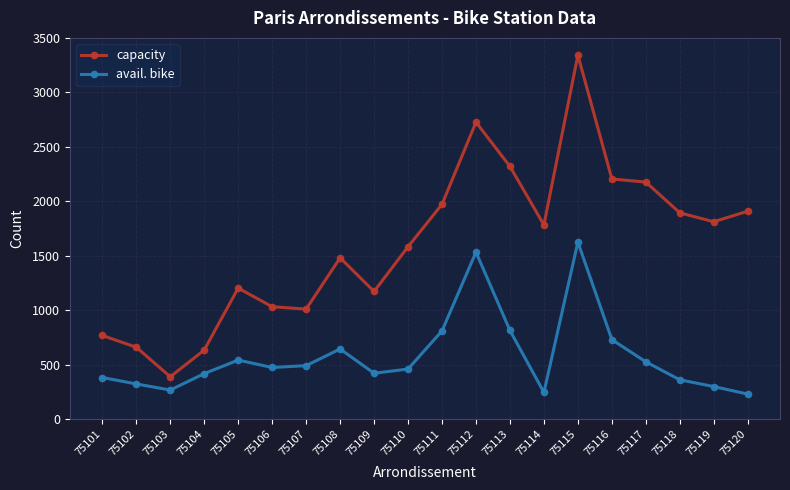

What is the spread (max minus min) of values at 75117?

1650